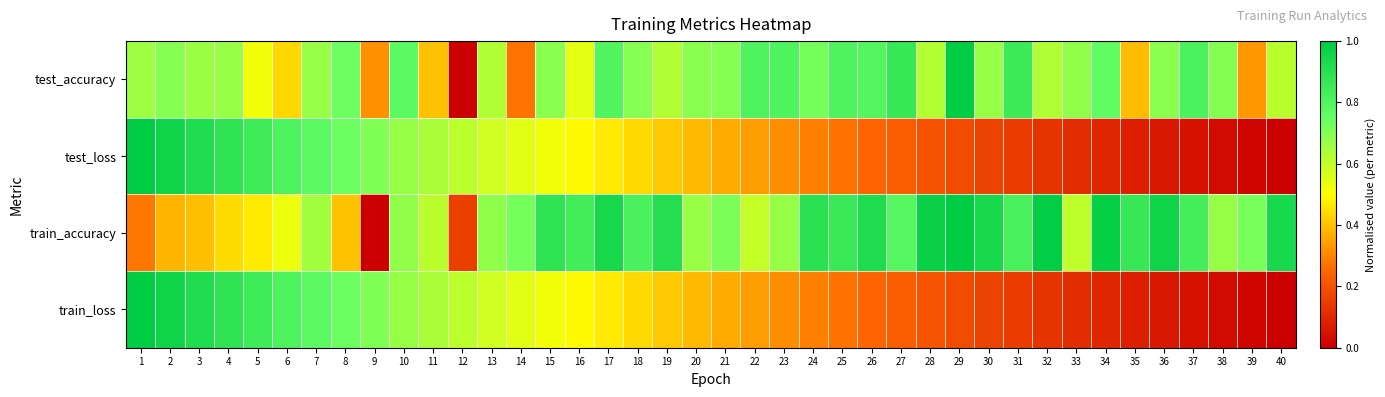

How many distinct data groups are displayed?

4